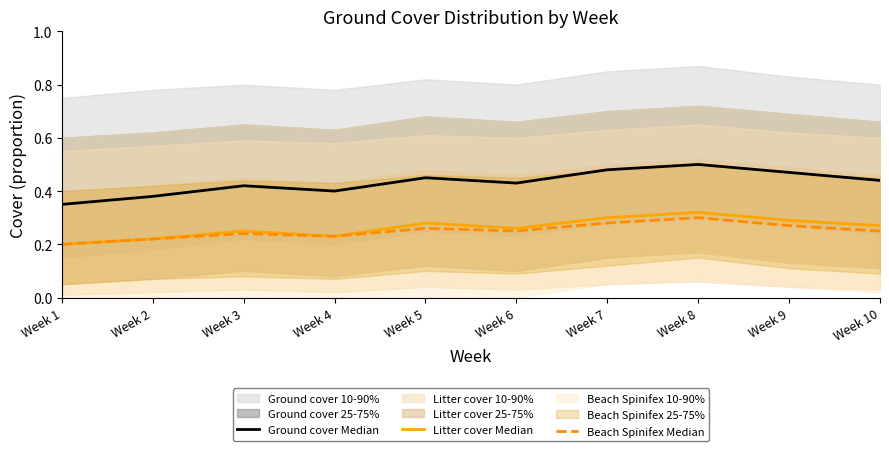

Reading left to right, list all the values displayed in this chart.

Ground cover Median: 0.3	0.4	0.4	0.4	0.5	0.4	0.5	0.5	0.5	0.4
Litter cover Median: 0.2	0.2	0.2	0.2	0.3	0.3	0.3	0.3	0.3	0.3
Beach Spinifex Median: 0.2	0.2	0.2	0.2	0.3	0.2	0.3	0.3	0.3	0.2